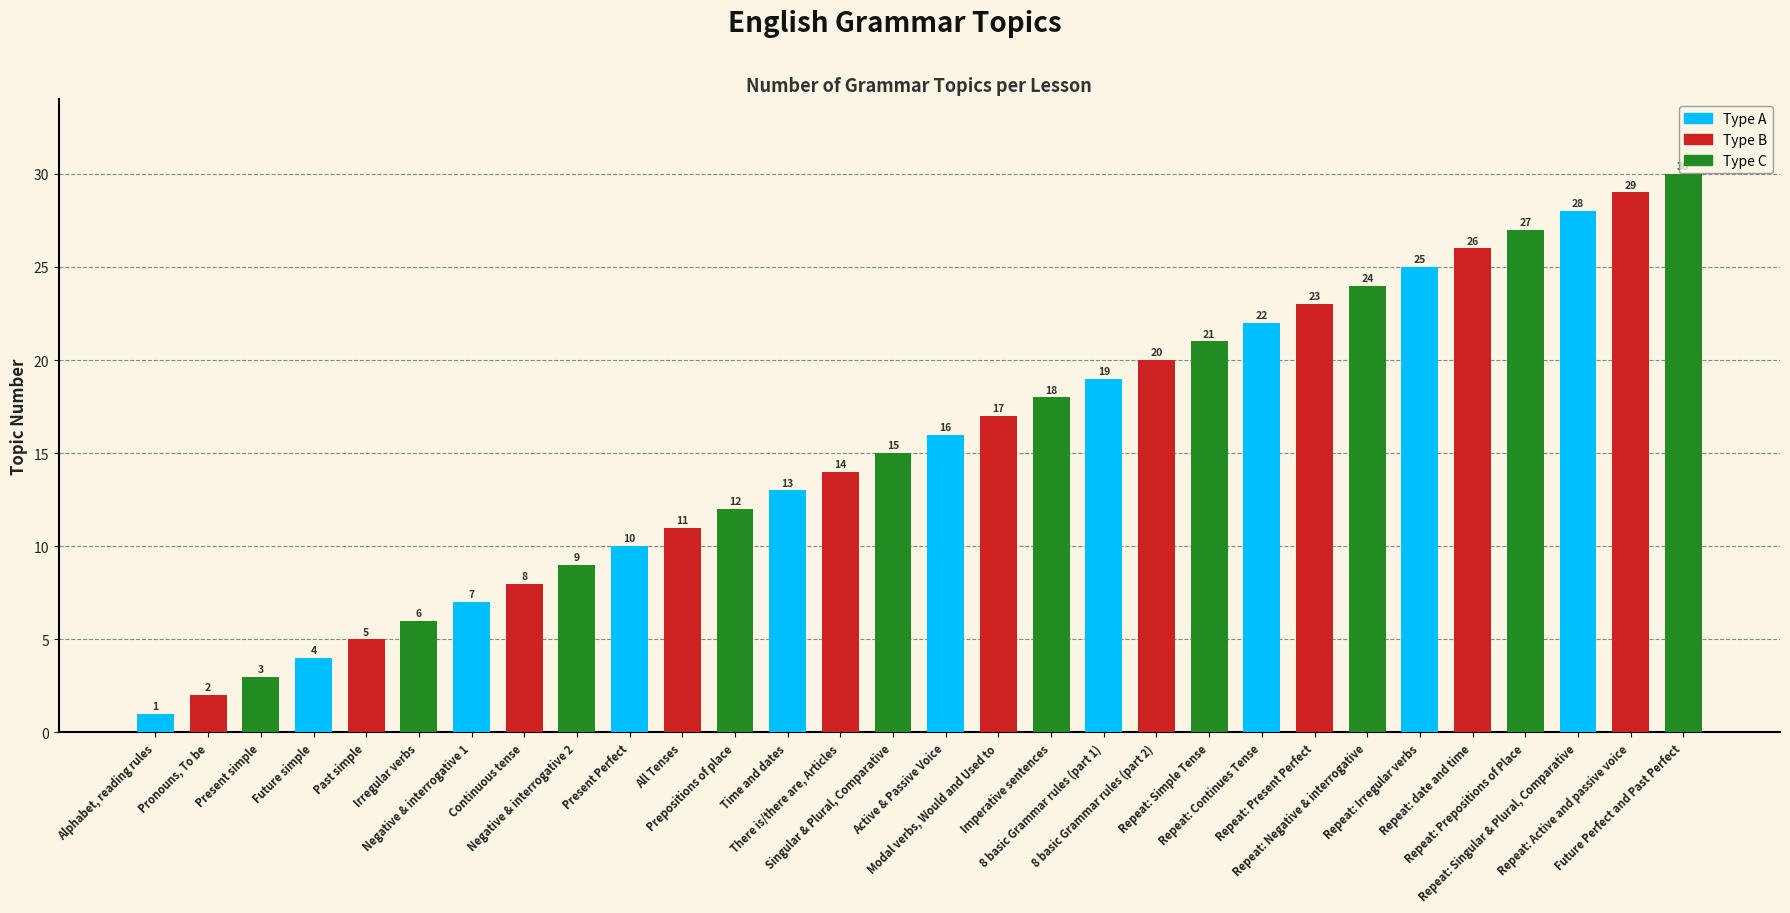

What is the value of the 8th bar from the left?

8